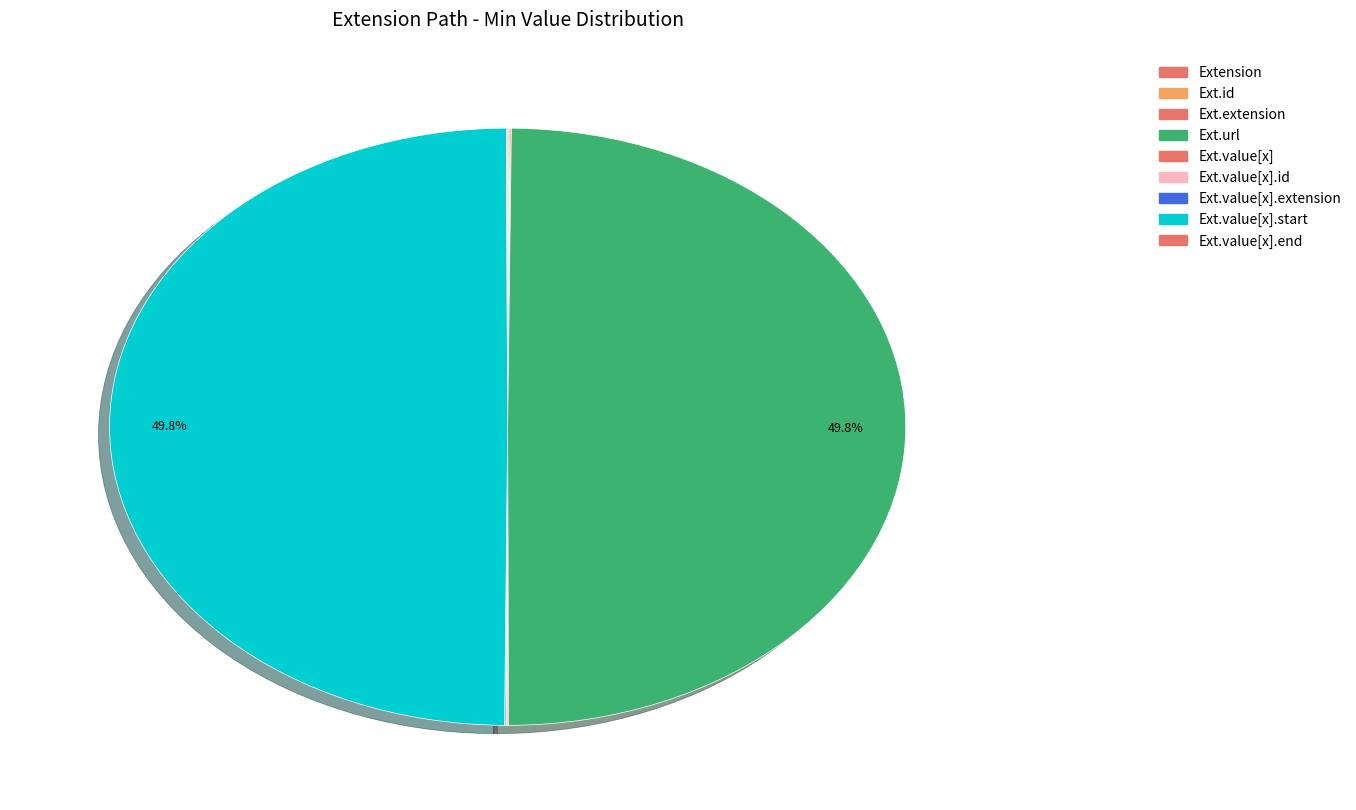

Rank the categories by value from lowest to highest.

Extension, Extension.id, Extension.extension, Extension.value[x], Extension.value[x].id, Extension.value[x].extension, Extension.value[x].end, Extension.url, Extension.value[x].start